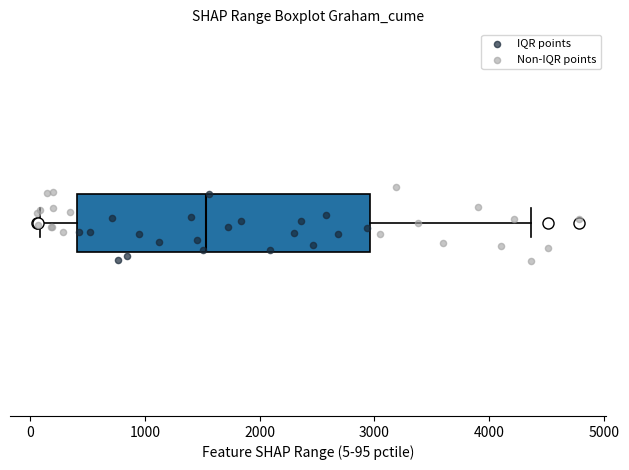

Where does the left whisker of the box end on the x-axis? The values are not printed on the chart, so give them approximately, as read against the axis.

100